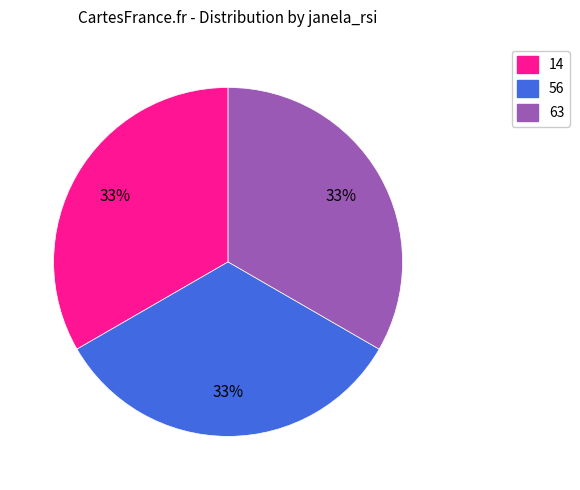

Combined, do 14 and 63 account for over 50%?

Yes